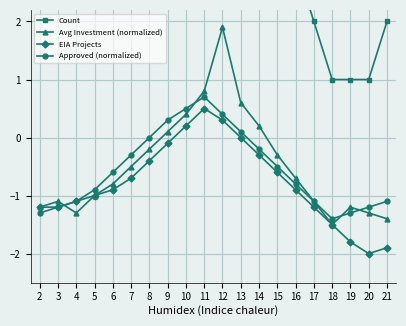

After their last crossing, which series has the higher values: Approved (normalized) or Avg Investment (normalized)?

Approved (normalized)